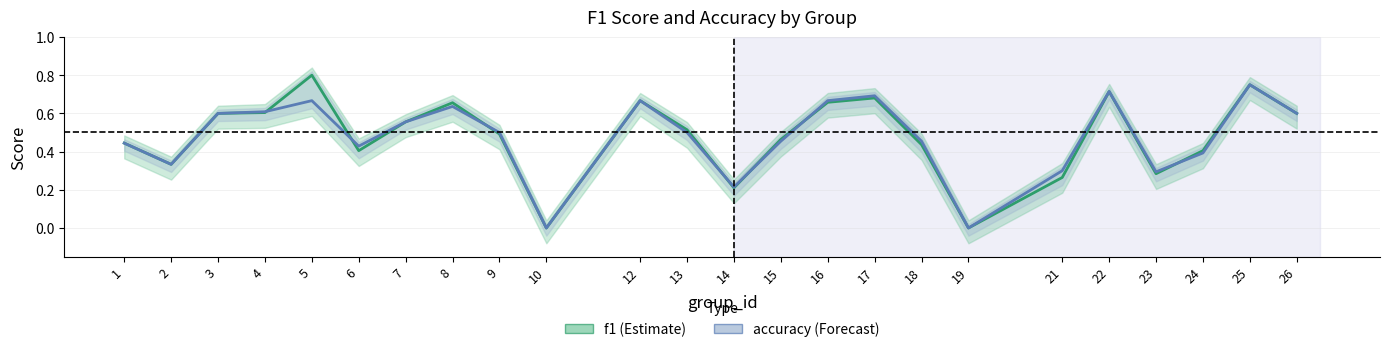

Rank the series by their average value, from highest to lowest.

f1, accuracy